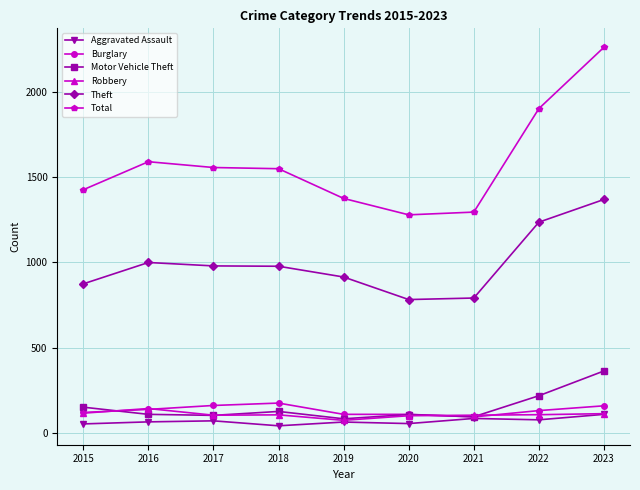

True or false: Theft and Total cross at least once.

False